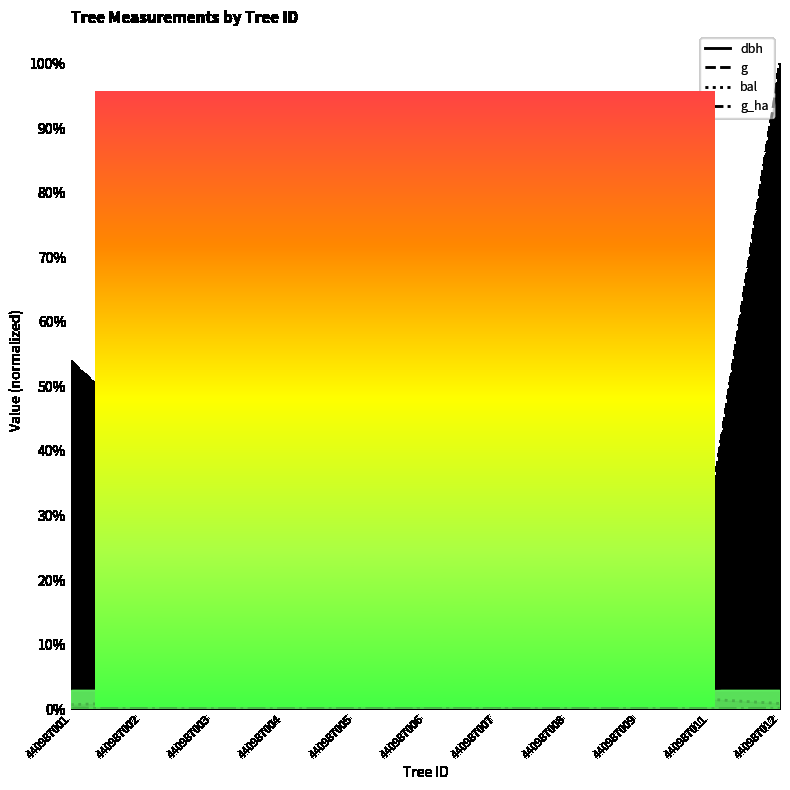

Which series has the largest total across all categories?

g